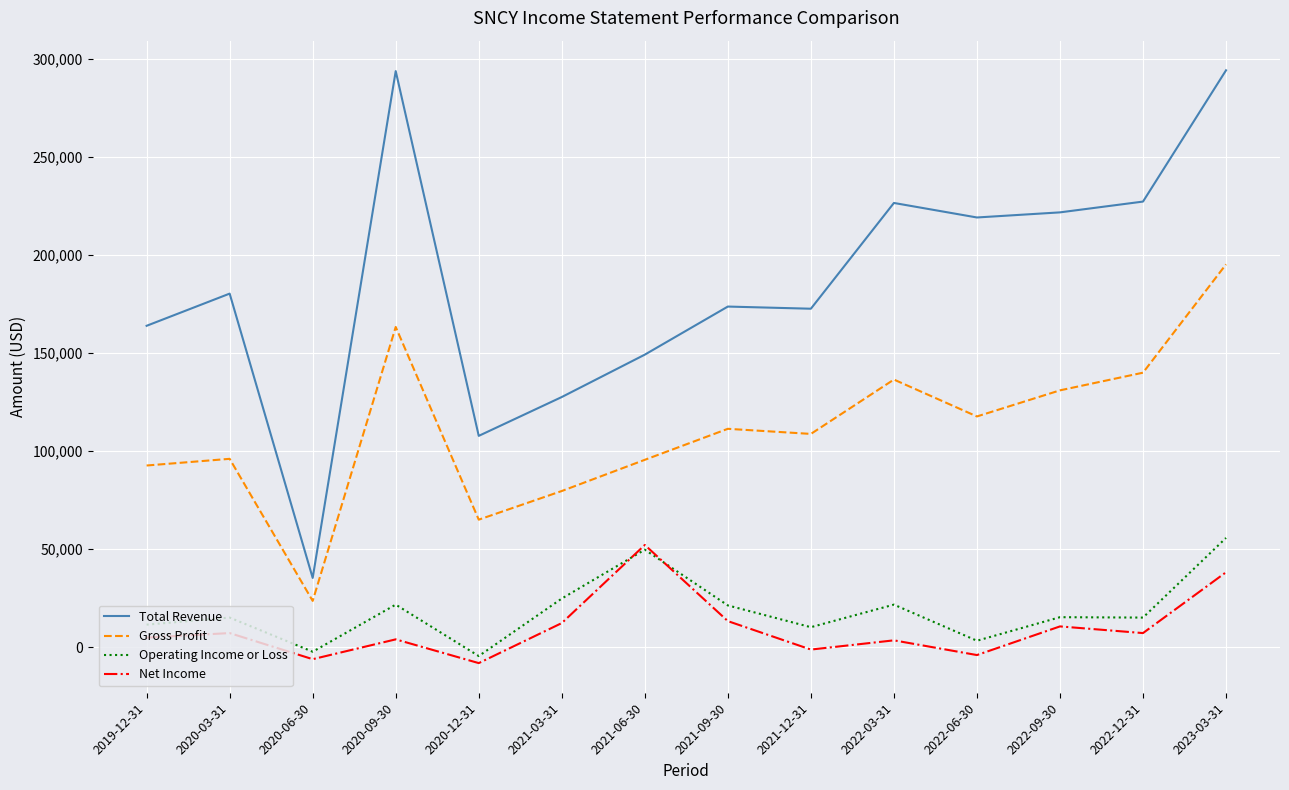

True or false: Gross Profit and Net Income cross at least once.

False